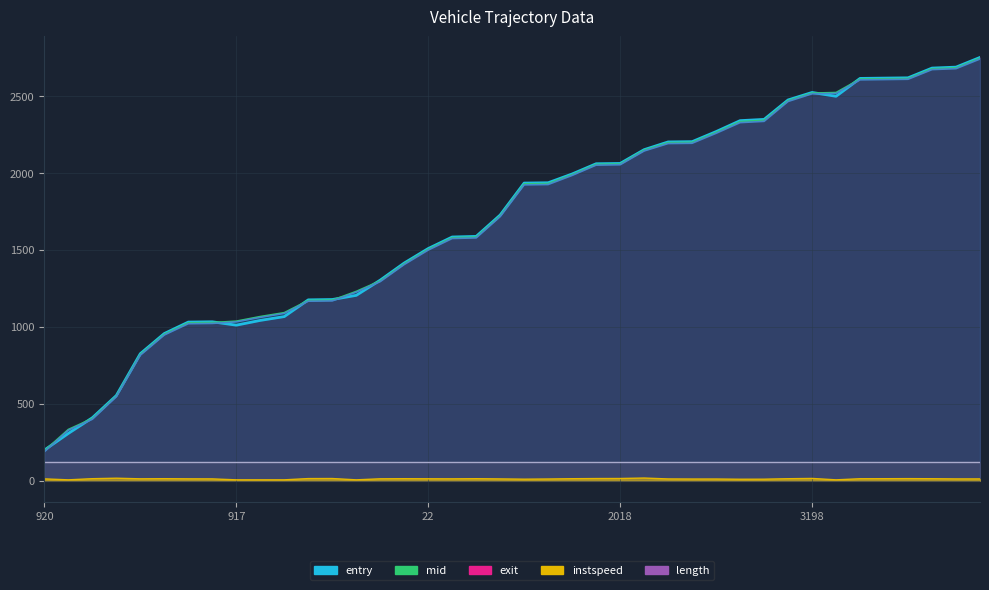

What is the difference between the second highest and minimum values in the instspeed series?

10.6